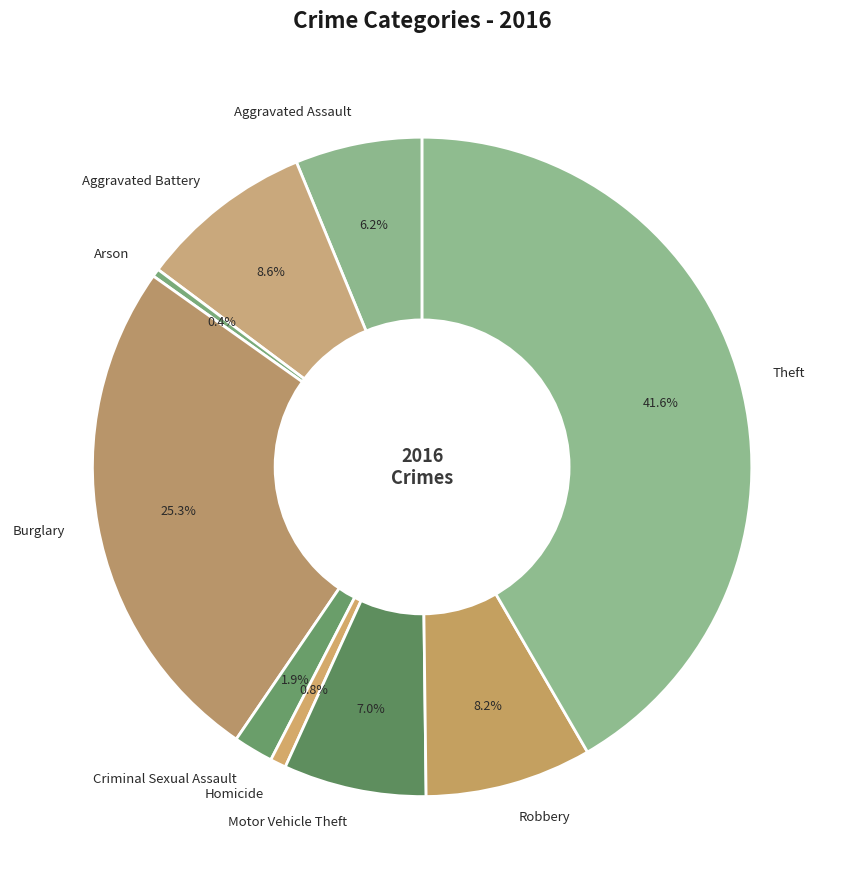

What percentage do Aggravated Battery and Theft together represent?

50.2%